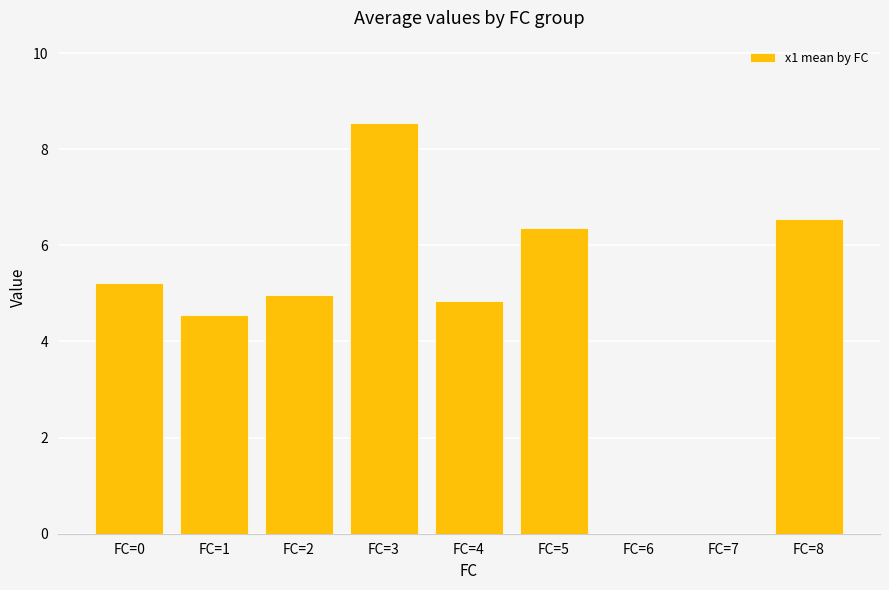

The chart shows a value of 4.4 at FC=8. True or false?

False